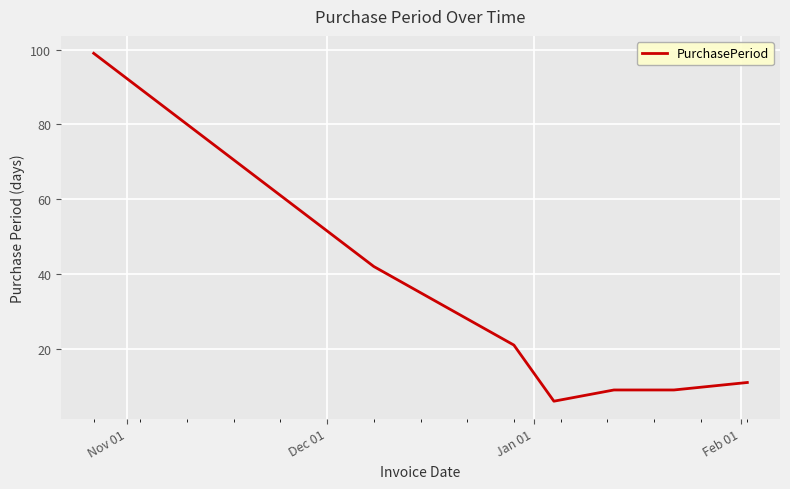

What is the greatest value displayed?

99